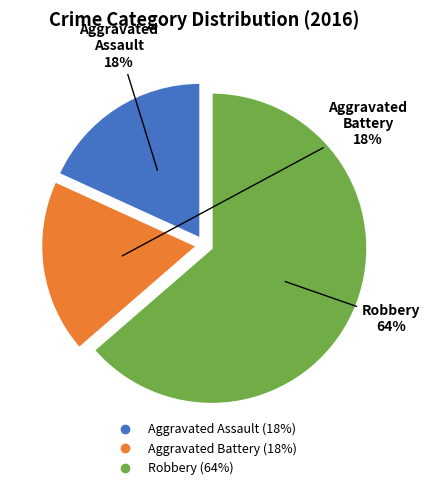

Do Robbery and Aggravated Assault together represent more than half of the pie?

Yes